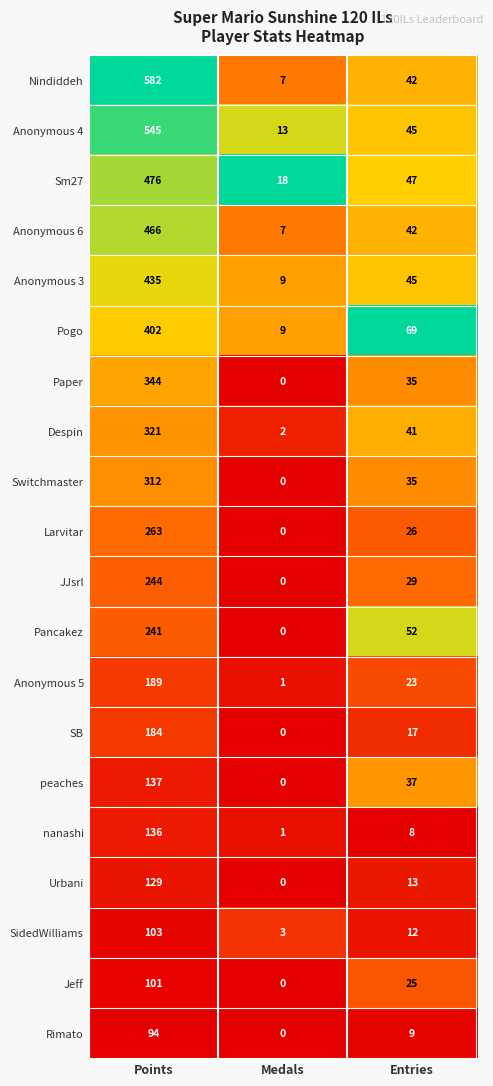

Is it true that Despin equals 321 at Points?

True